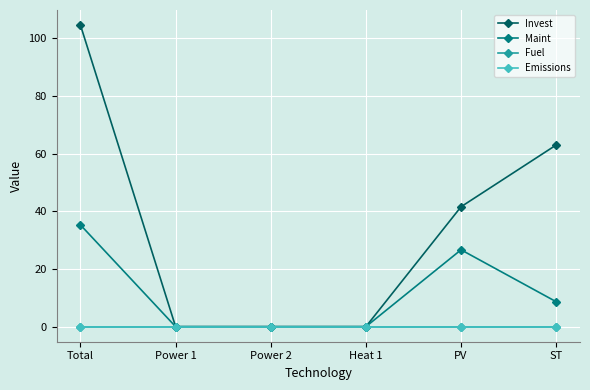

Is this an area chart (filled region under the line)?

No